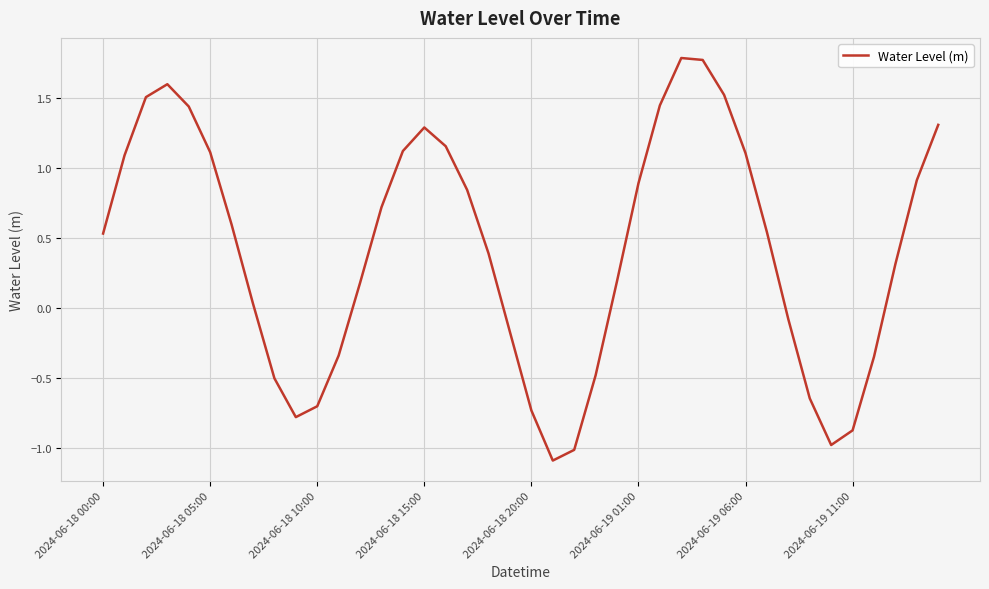

What is the difference between the maximum and minimum values?

2.9